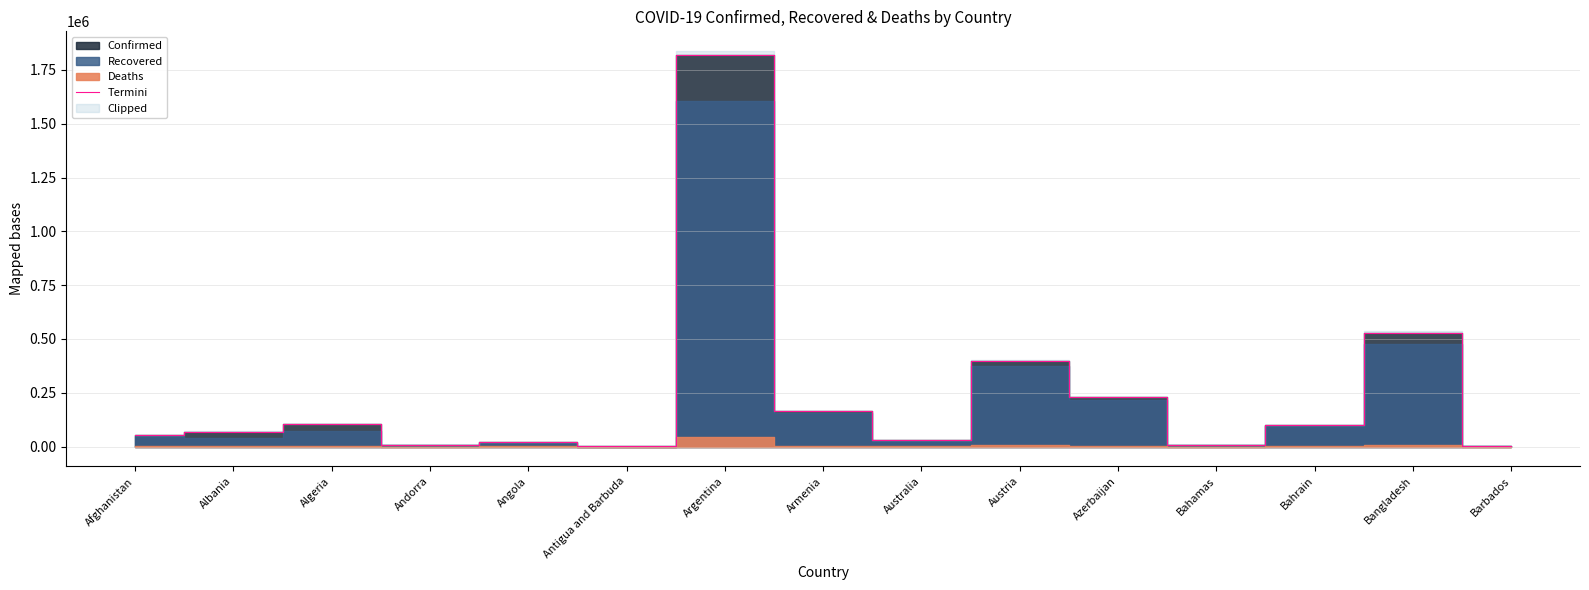

What is the change in value from Afghanistan to Antigua and Barbuda?

-54088